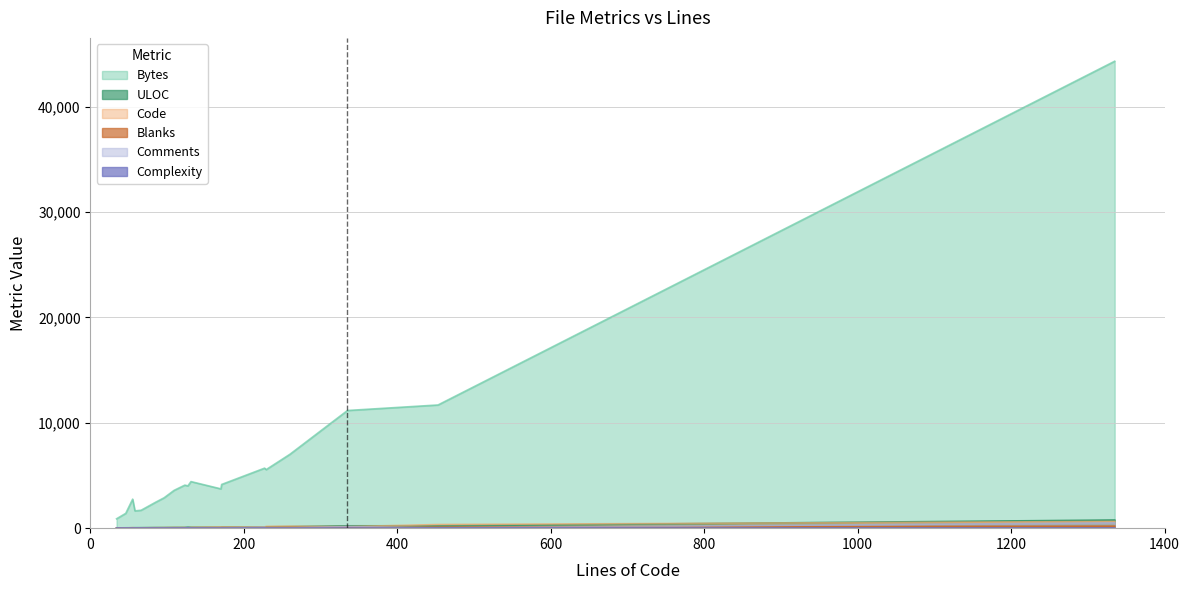

What is the value of the Complexity point at the 3rd from the left?

1